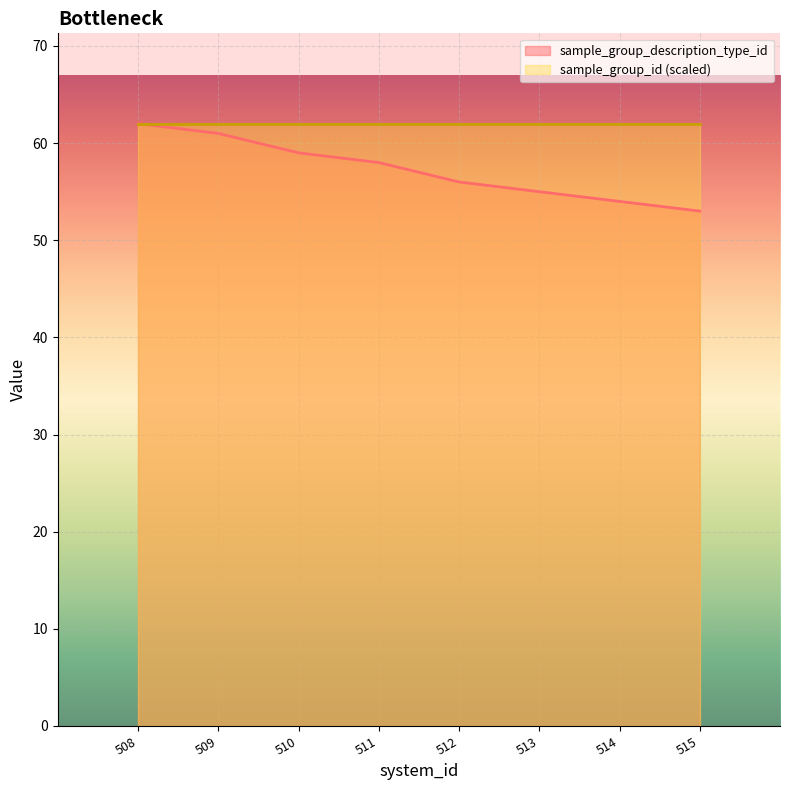

True or false: the data has more than 1 interior local peaks.

False